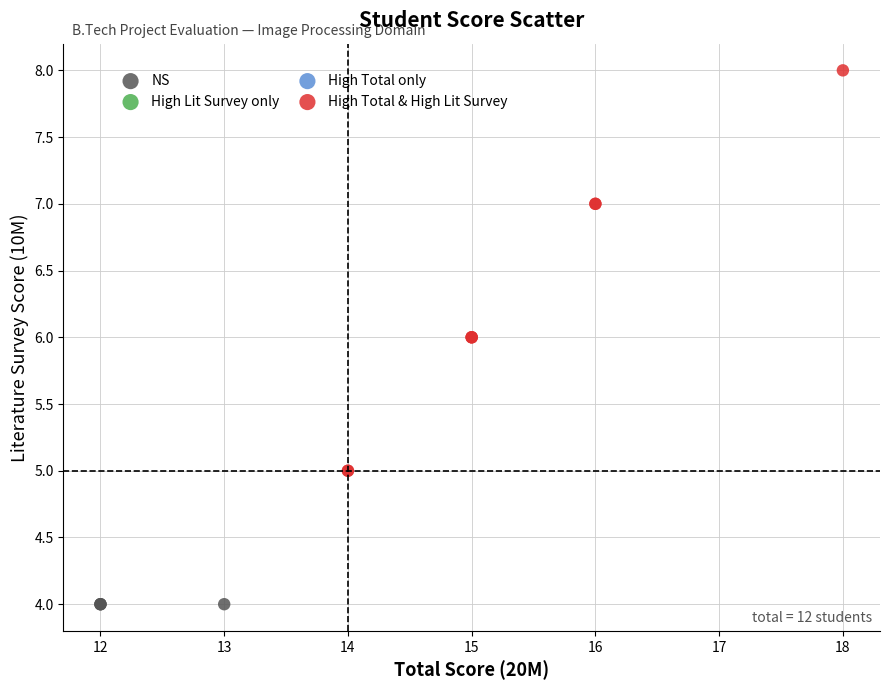

Which series reaches the maximum Y coordinate?

High Total & High Lit Survey